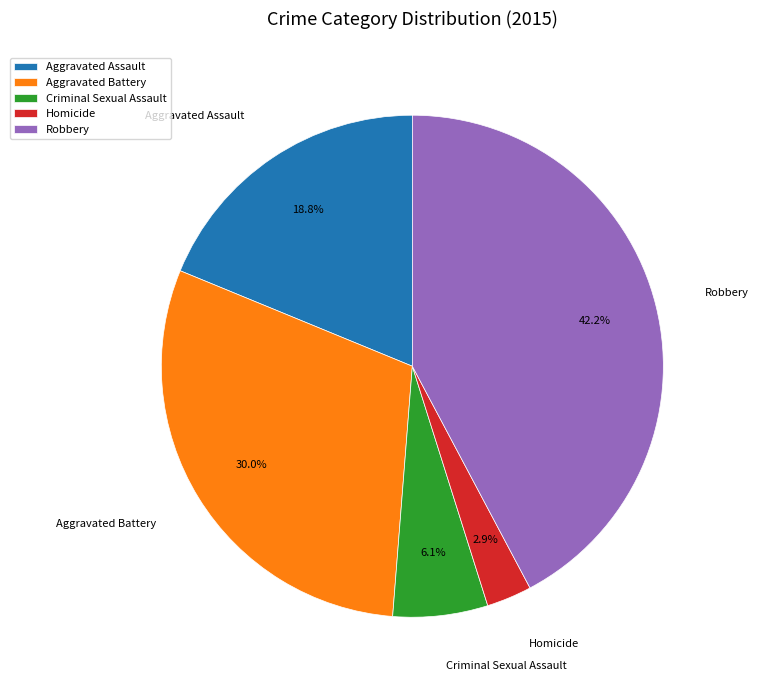

Which slice is the largest?

Robbery